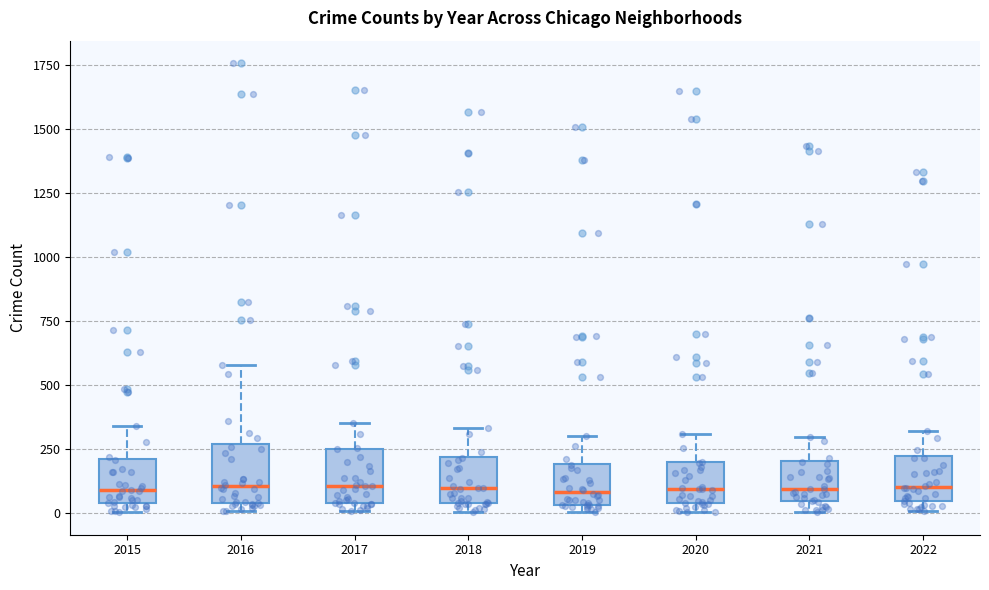

Reading left to right, read every box against the y-axis: the position of its median line, the range the box covers, and the ends of its whiskers. The values are not printed on the chart, so give them approximately, as read against the axis.

2015: median 100, box 50 to 200, whiskers 0 to 350
2016: median 100, box 50 to 250, whiskers 0 to 600
2017: median 100, box 50 to 250, whiskers 0 to 350
2018: median 100, box 50 to 200, whiskers 0 to 350
2019: median 100, box 50 to 200, whiskers 0 to 300
2020: median 100, box 50 to 200, whiskers 0 to 300
2021: median 100, box 50 to 200, whiskers 0 to 300
2022: median 100, box 50 to 200, whiskers 0 to 300